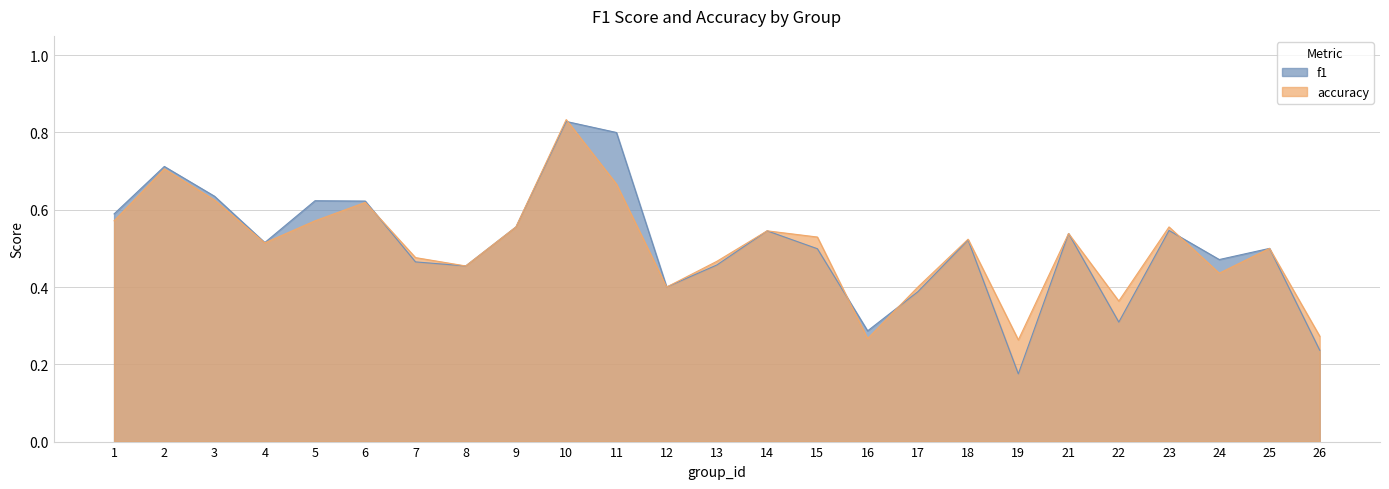

List the series in order of their peak value, highest first.

accuracy, f1